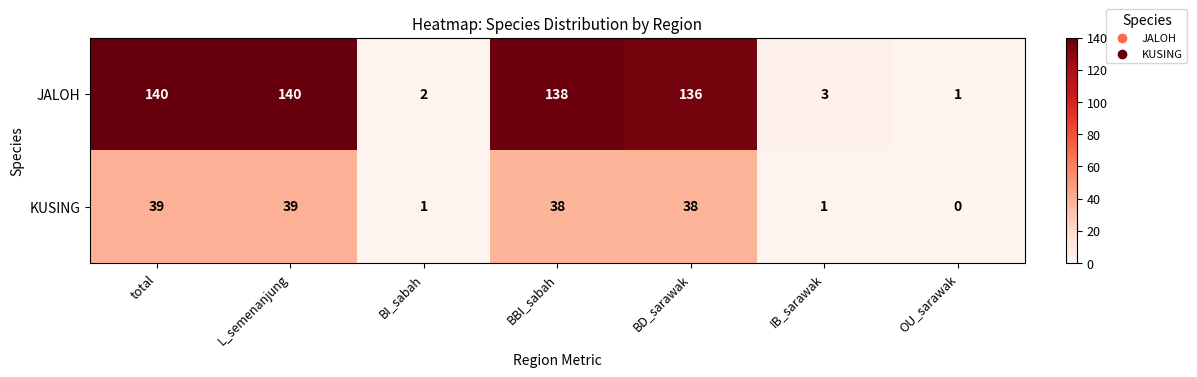

Which series changed the most between L_semenanjung and BD_sarawak?

JALOH